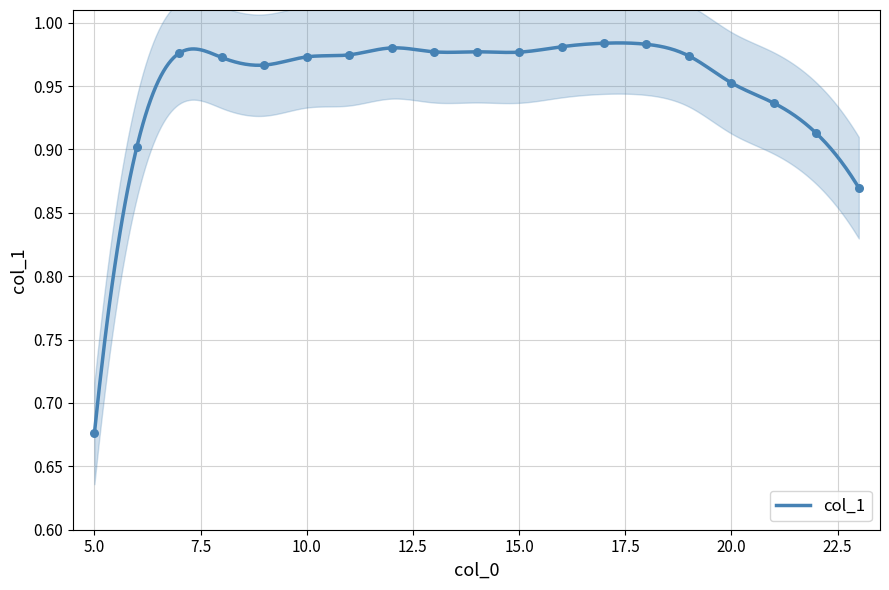

Between 16 and 13, which is larger?

16